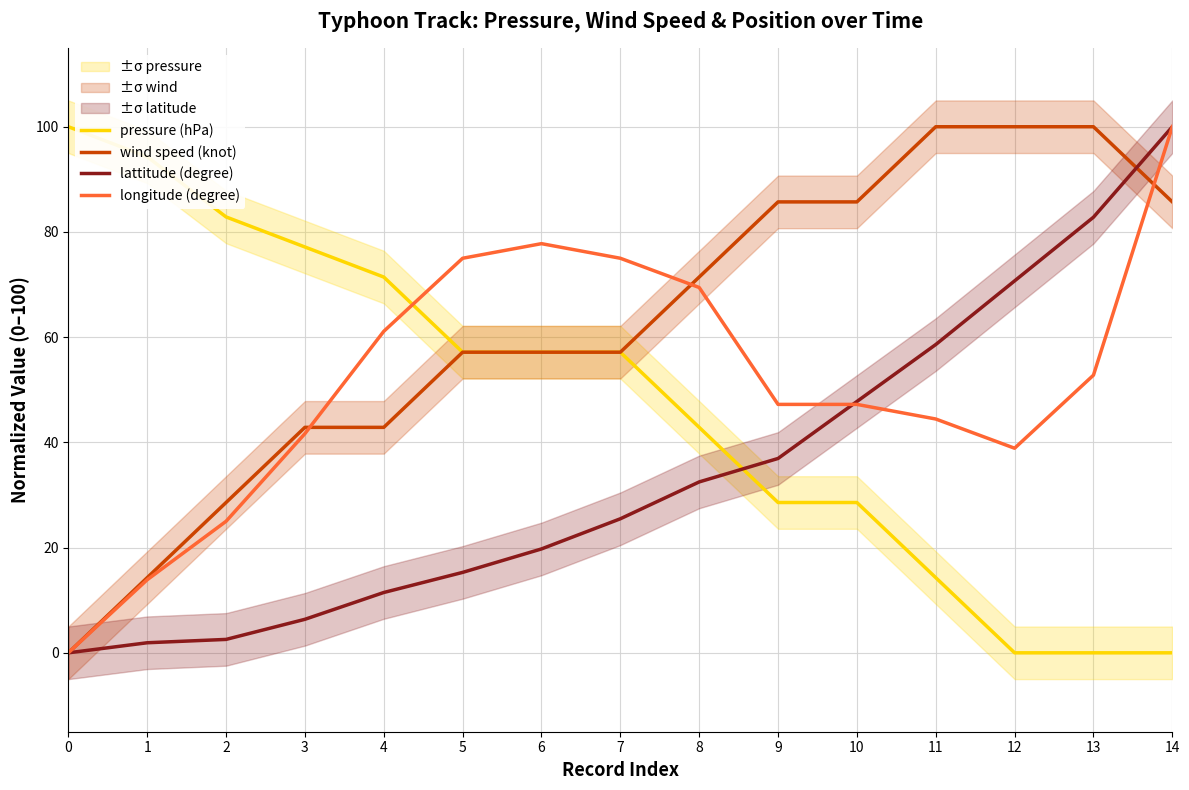

Is the value of lattitude (degree) at 9 greater than the value of pressure (hPa) at 9?

Yes